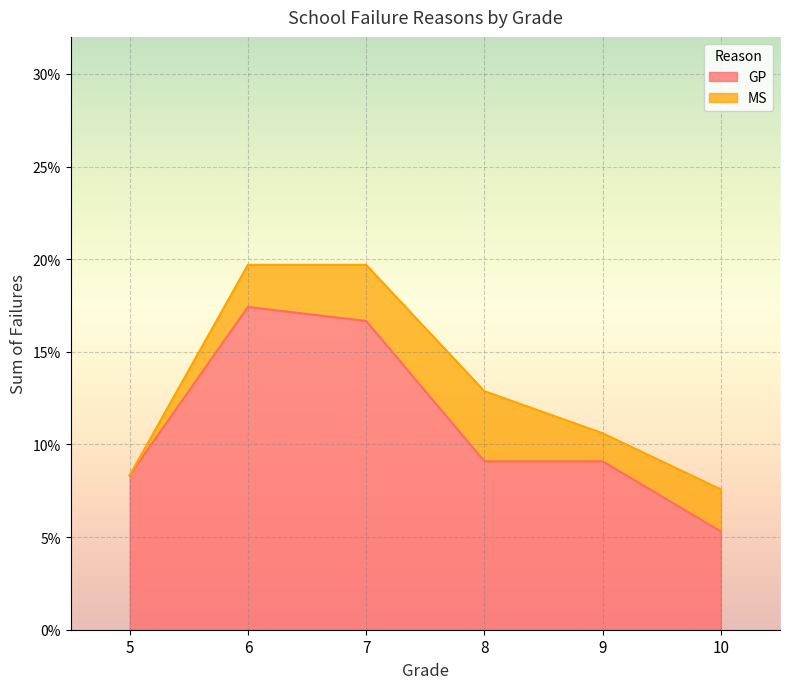

Which label corresponds to the largest value in the chart?

6